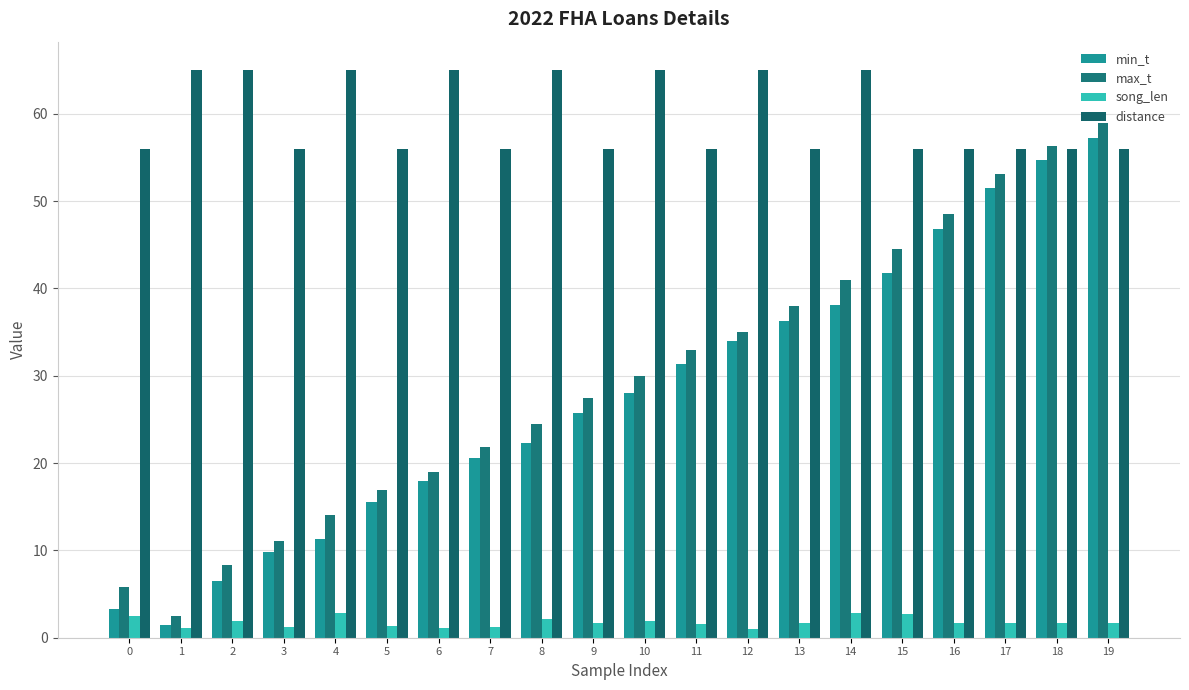

Rank the series by their maximum value, from lowest to highest.

song_len, min_t, max_t, distance